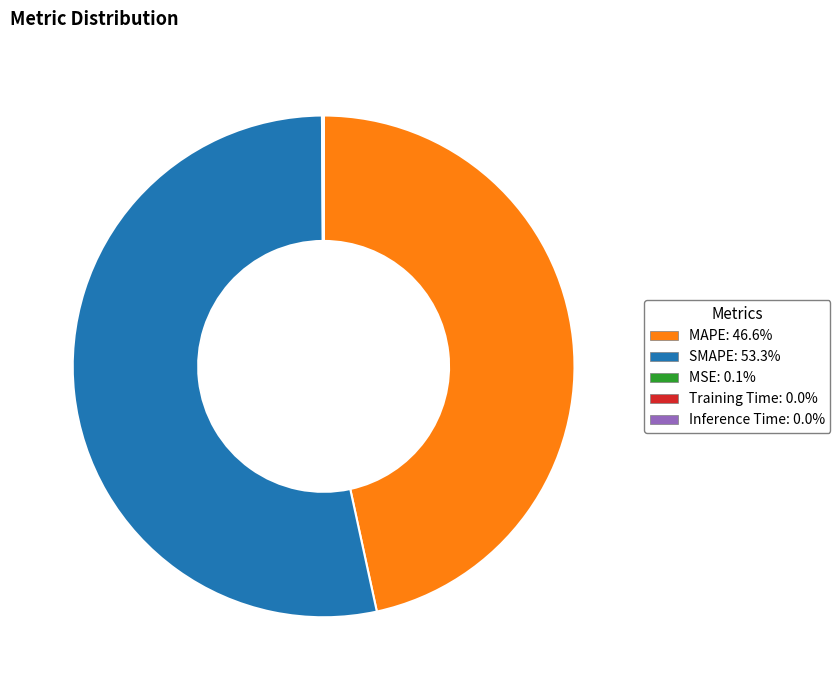

What is the ratio of the value at MAPE to the value at SMAPE?

0.9